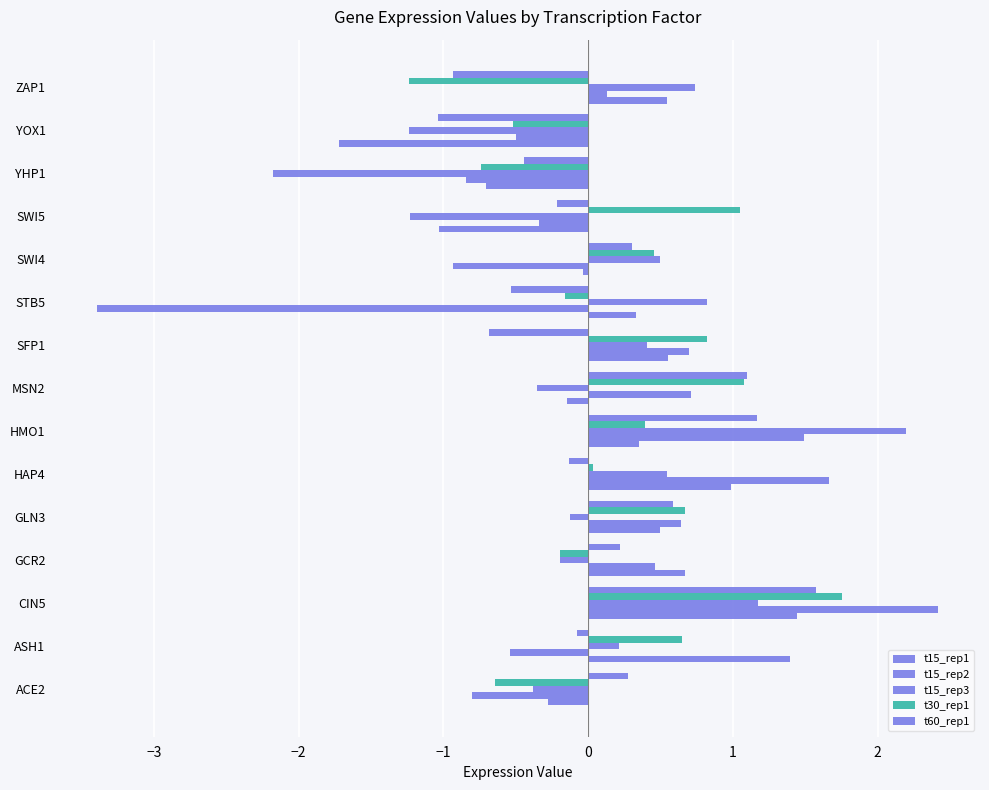

How many values in t15_rep1 are above zero?

9